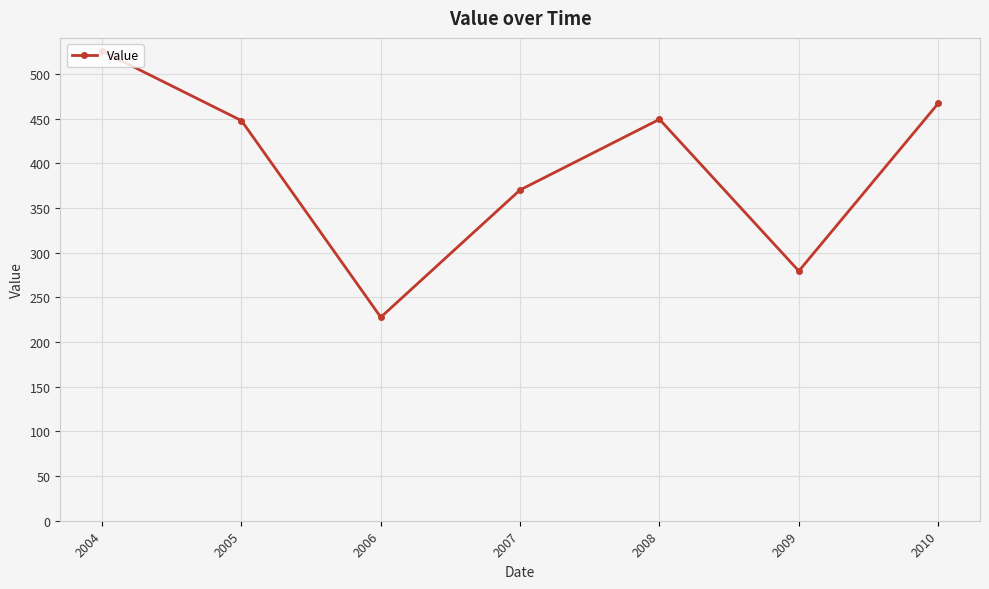

The value at 2009 is 164.5. True or false?

False